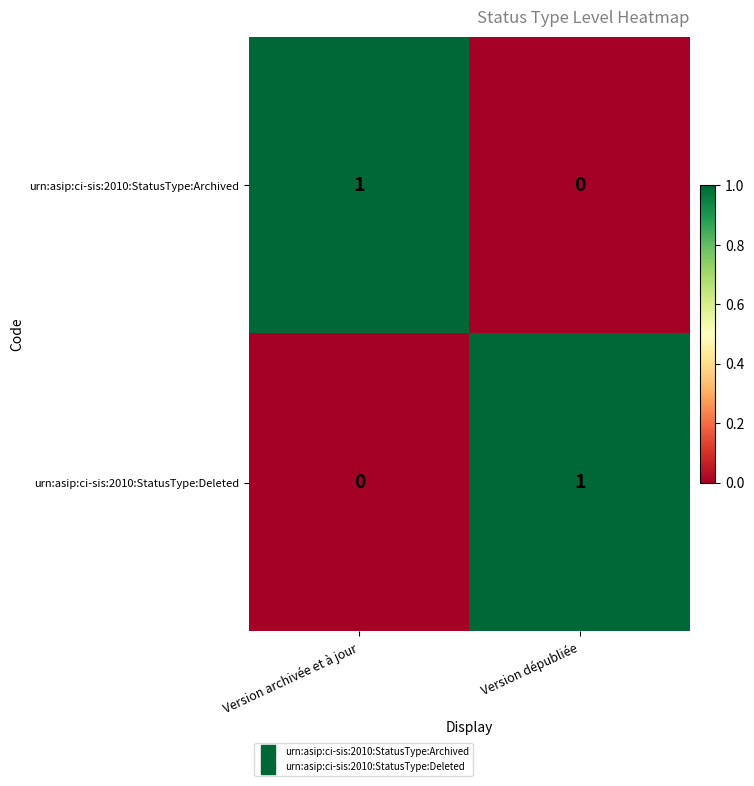

At which label does urn:asip:ci-sis:2010:StatusType:Deleted reach its peak?

Version dépubliée